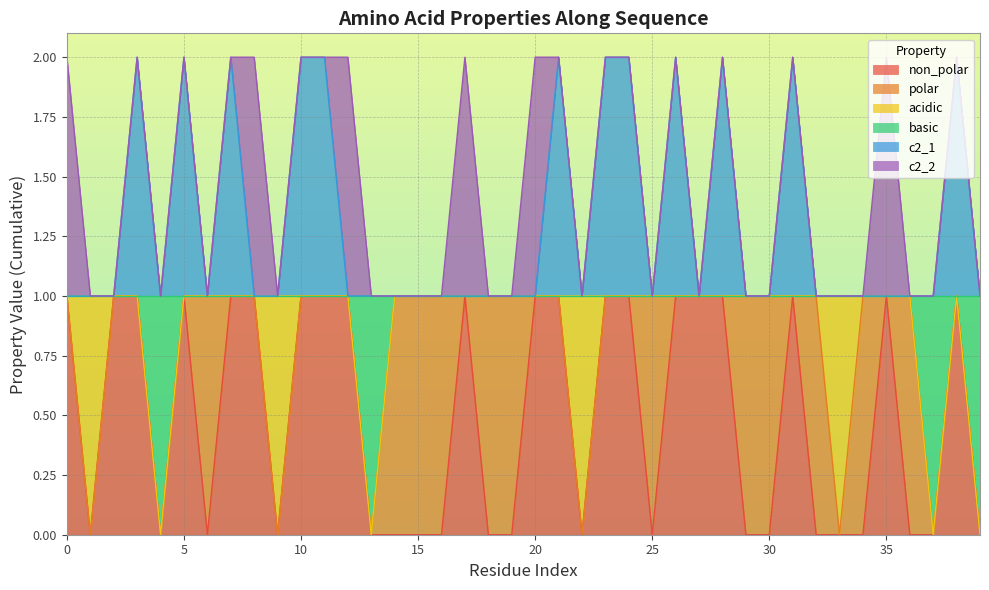

In non_polar, how many points are higher than both neighbors (excluding endpoints)?

5